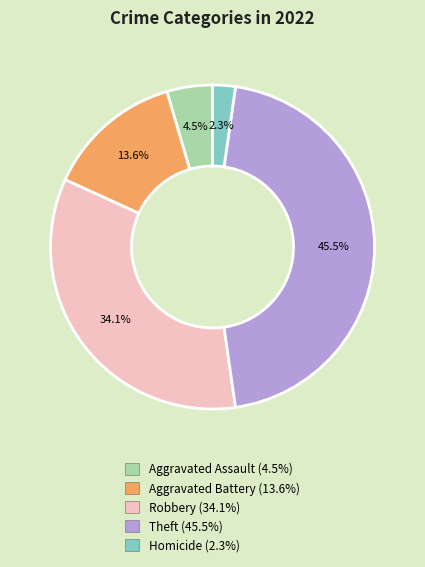

Rank the categories by value from lowest to highest.

Homicide (2.3%), Aggravated Assault (4.5%), Aggravated Battery (13.6%), Robbery (34.1%), Theft (45.5%)